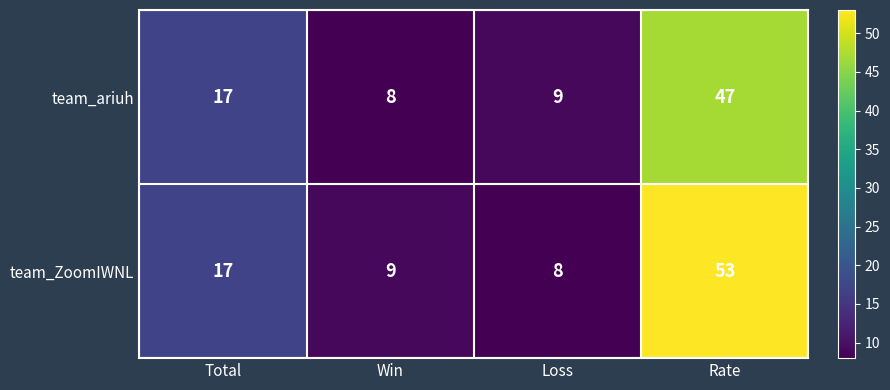

How many data points does each series have?

4